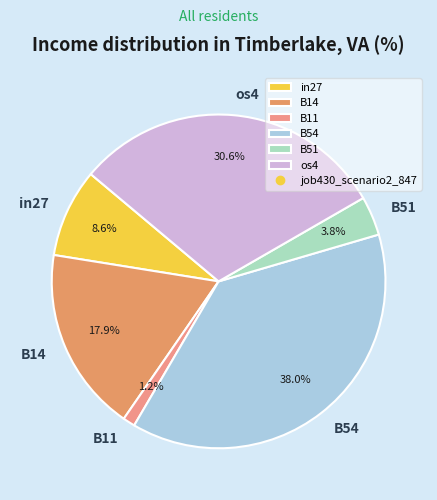

Which has a higher value, B14 or B11?

B14